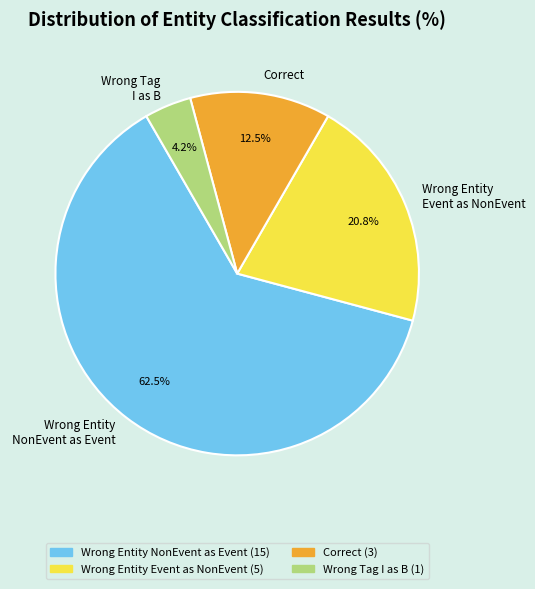

Which category accounts for the majority?

Wrong Entity NonEvent as Event